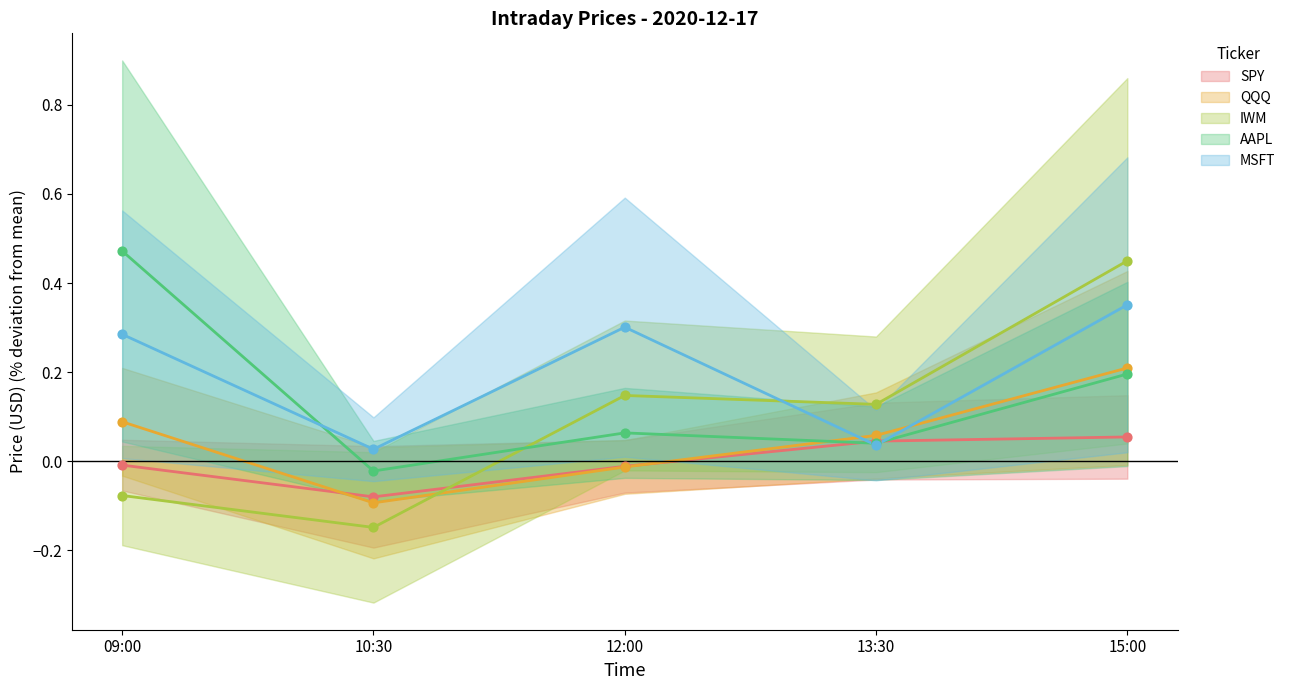

Which series reaches the maximum Y coordinate?

AAPL